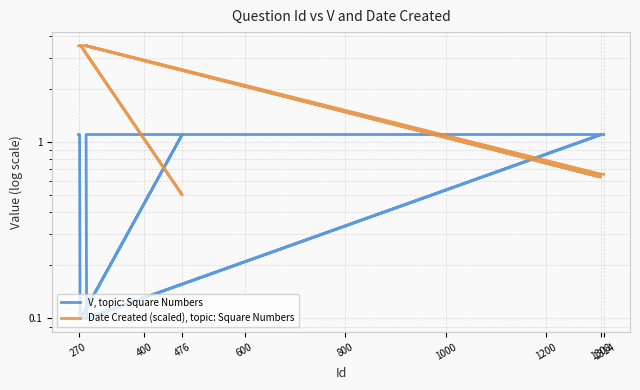

Is it true that Date Created (scaled), topic: Square Numbers equals 1.6 at 400?

False